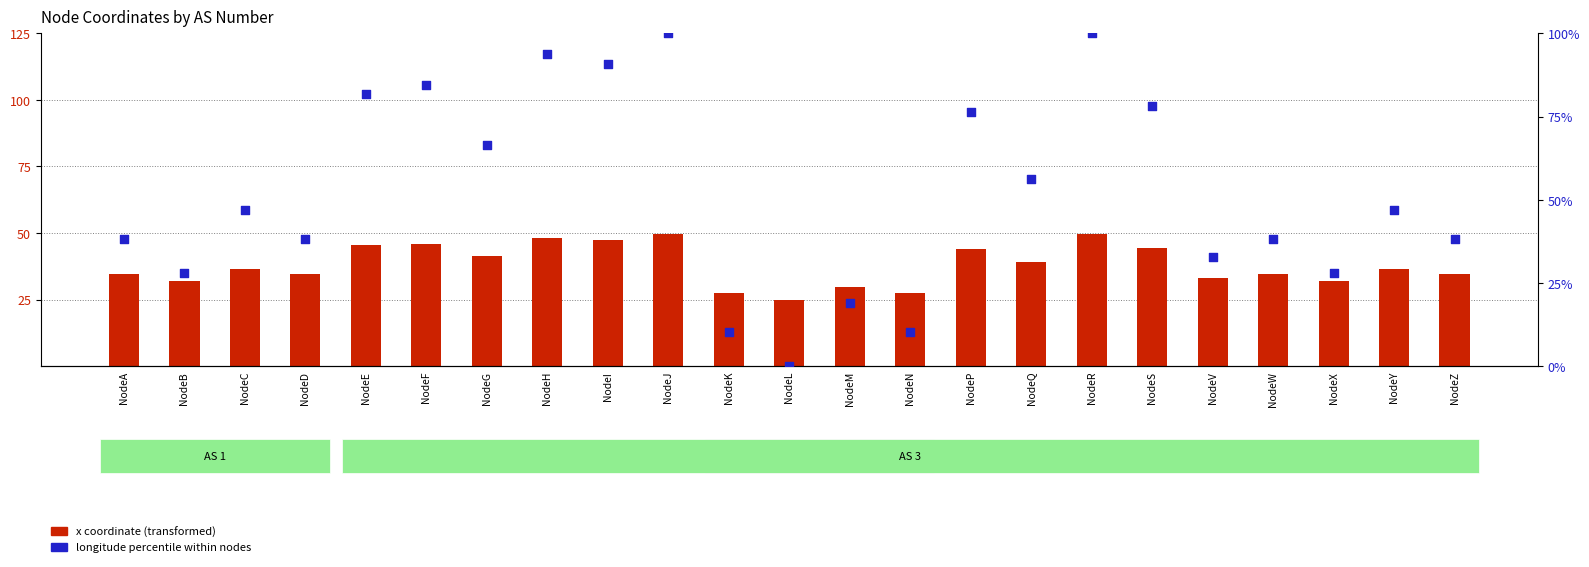

Which series has the largest total across all categories?

longitude percentile